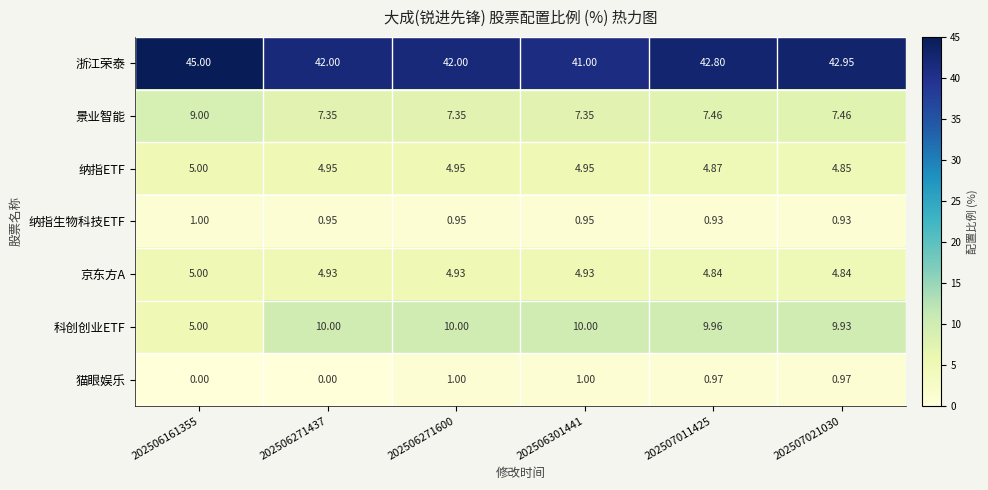

Between 202506161355 and 202506271437, which series saw the biggest shift?

科创创业ETF